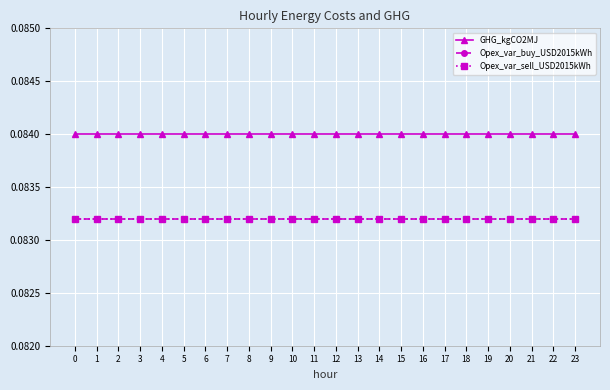

Does the chart have visible grid lines?

Yes